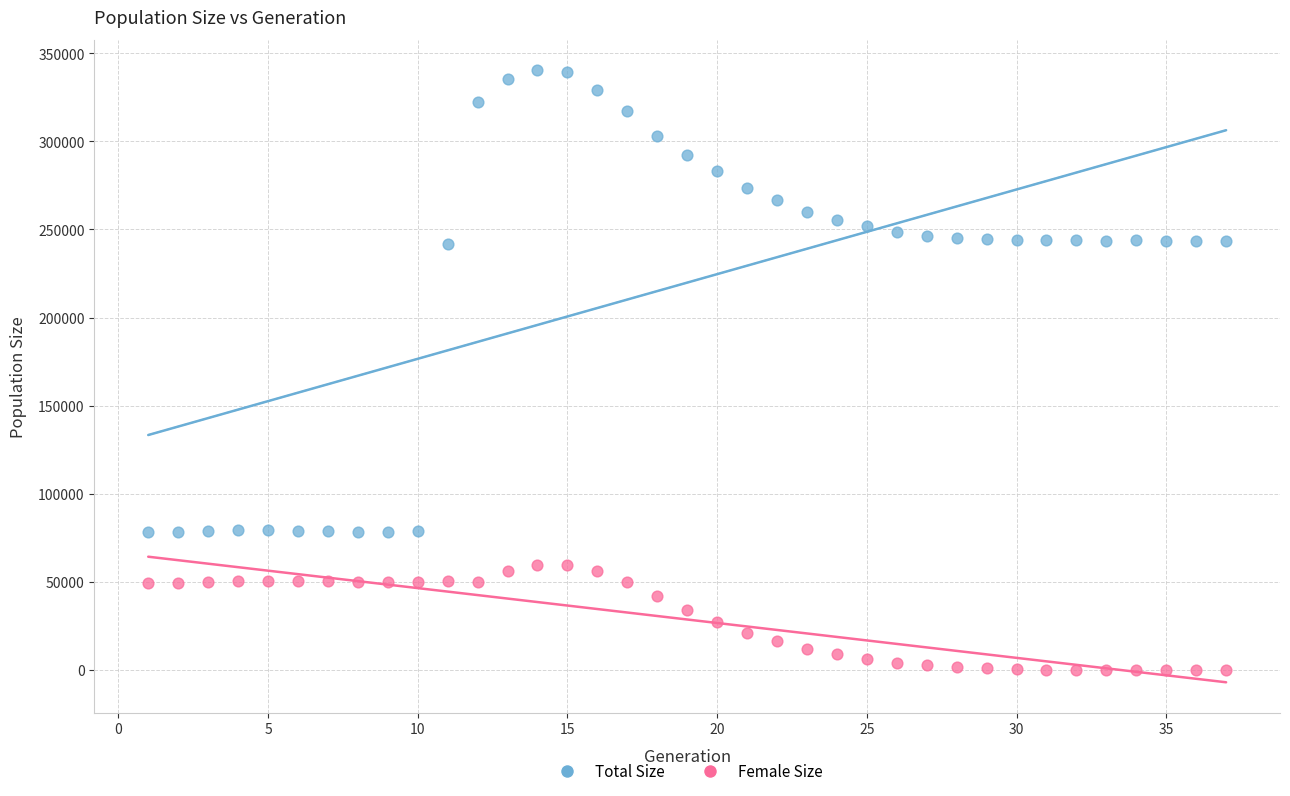

Which series reaches the minimum Y coordinate?

Female Size